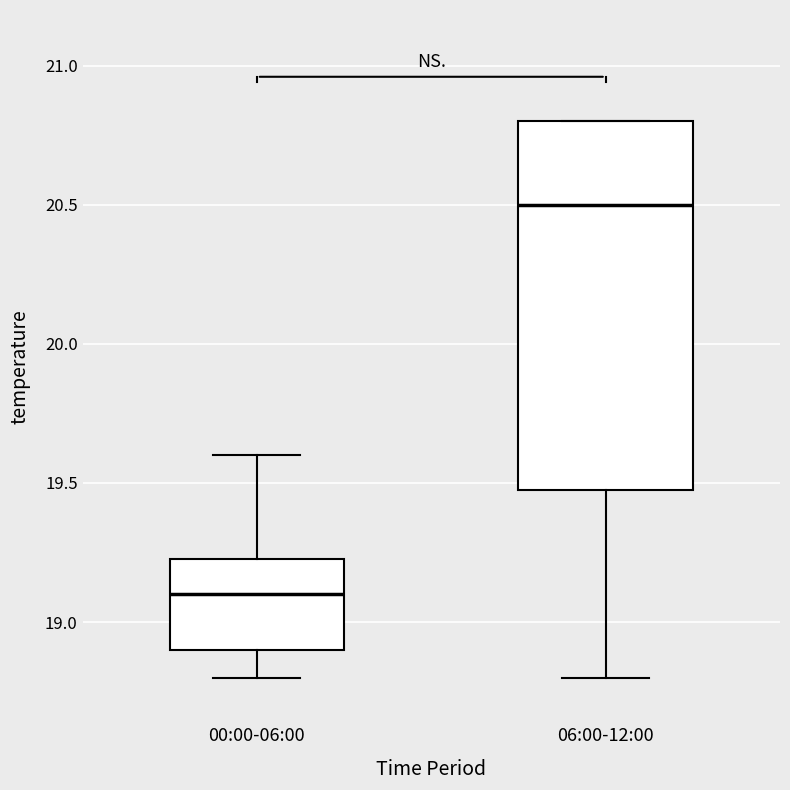

Which box is the tallest, from its lower edge to its upper edge?

06:00-12:00